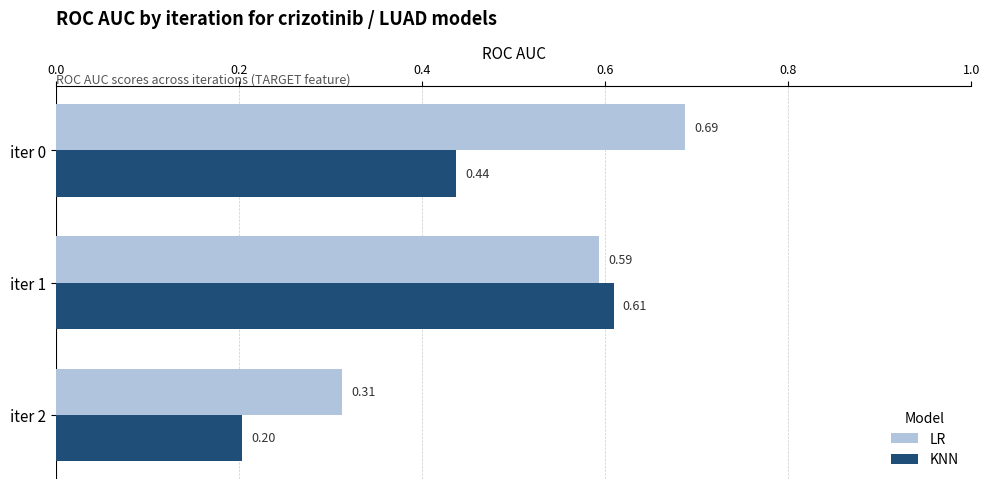

Is the value of KNN at iter 1 greater than the value of LR at iter 2?

Yes